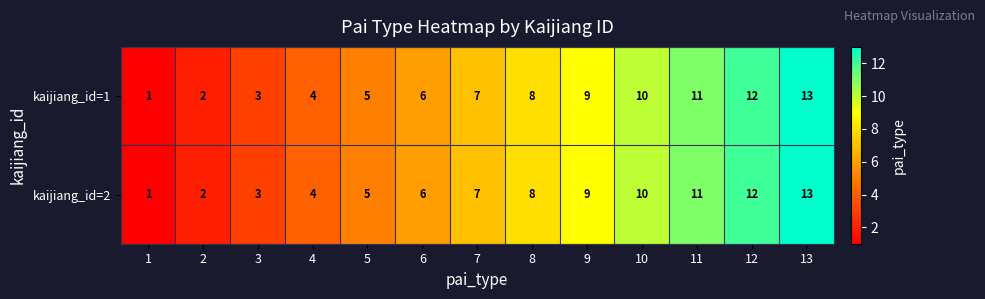

What is the total value across all series at 2?

4